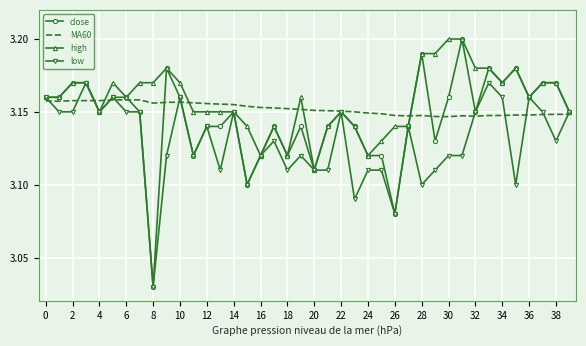

List the series in order of their overall mean, lowest first.

low, close, MA60, high